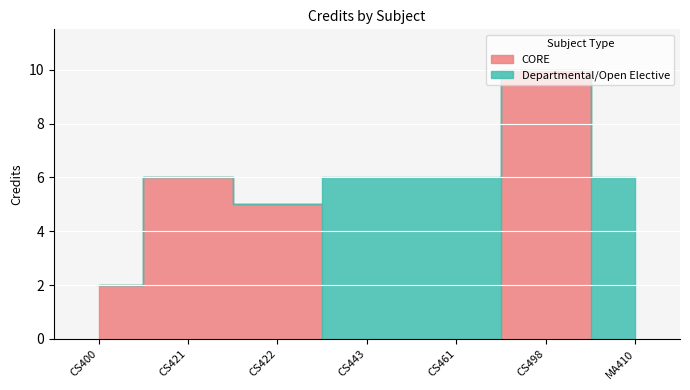

The value of Departmental/Open Elective at CS498 is 0. True or false?

True